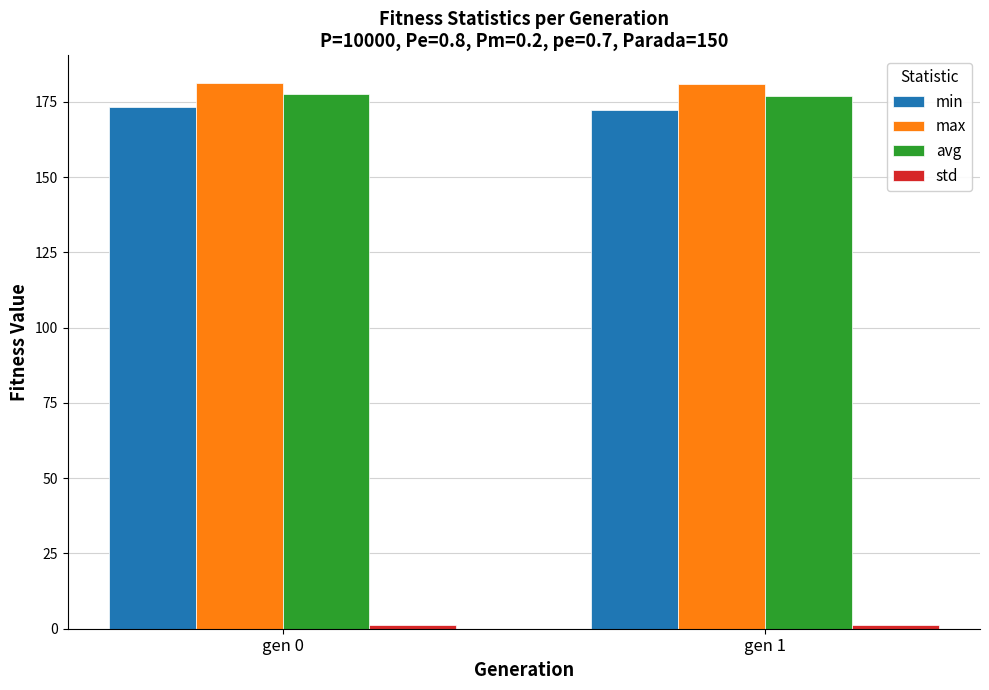

What is the sum of all min values?

345.4